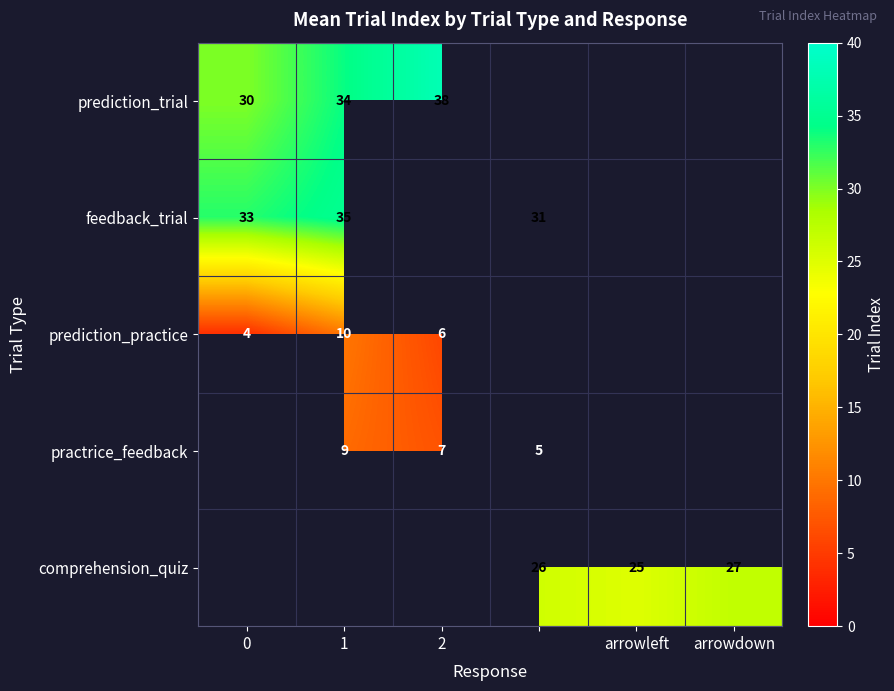

The value of prediction_practice at 1 is 14. True or false?

False